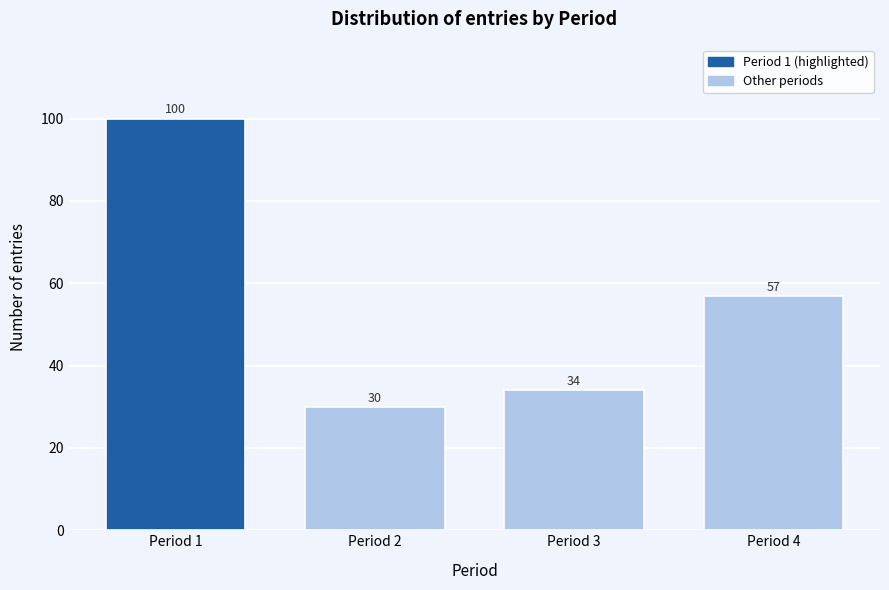

Reading left to right, transcribe all the data shown in this chart.

100	30	34	57